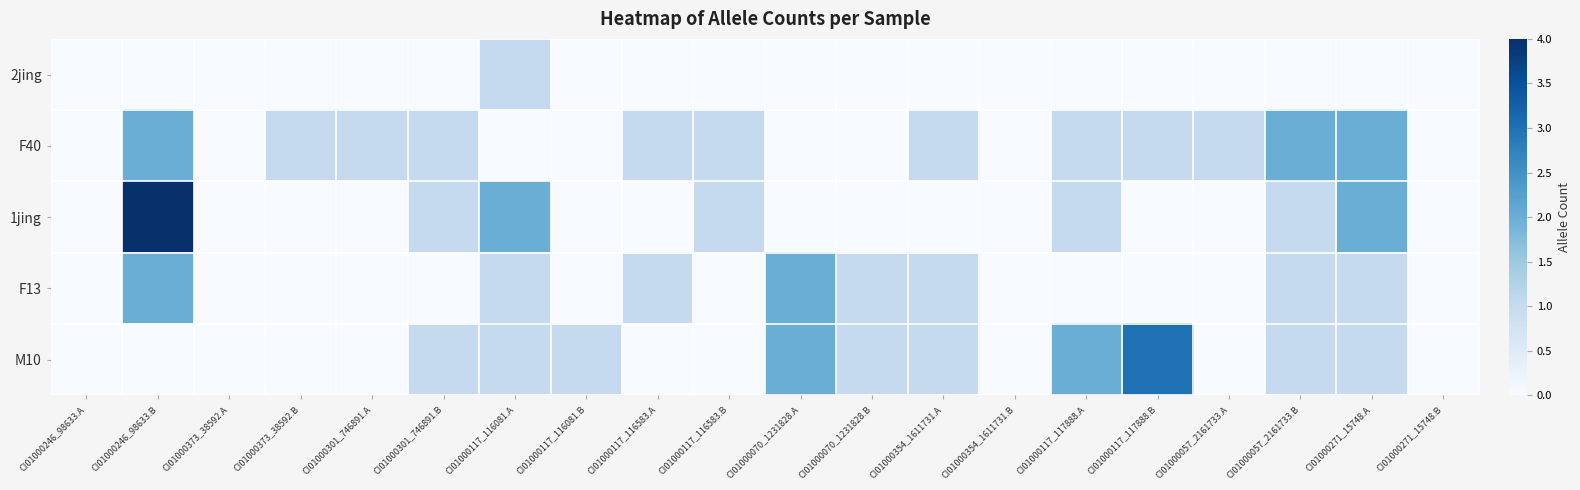

Which label corresponds to the smallest value in the chart?

CI01000246_98633.A